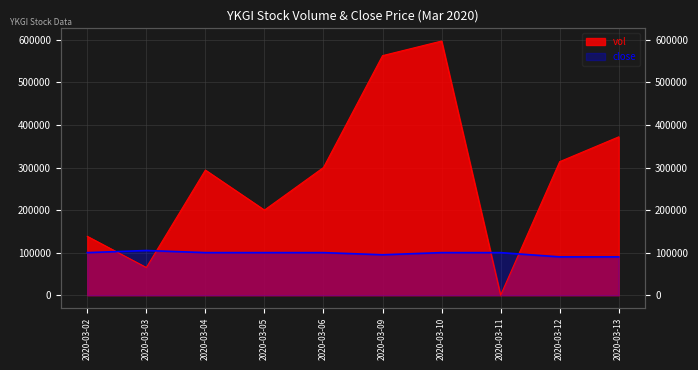

At which label is vol closest to 298550?

2020-03-06